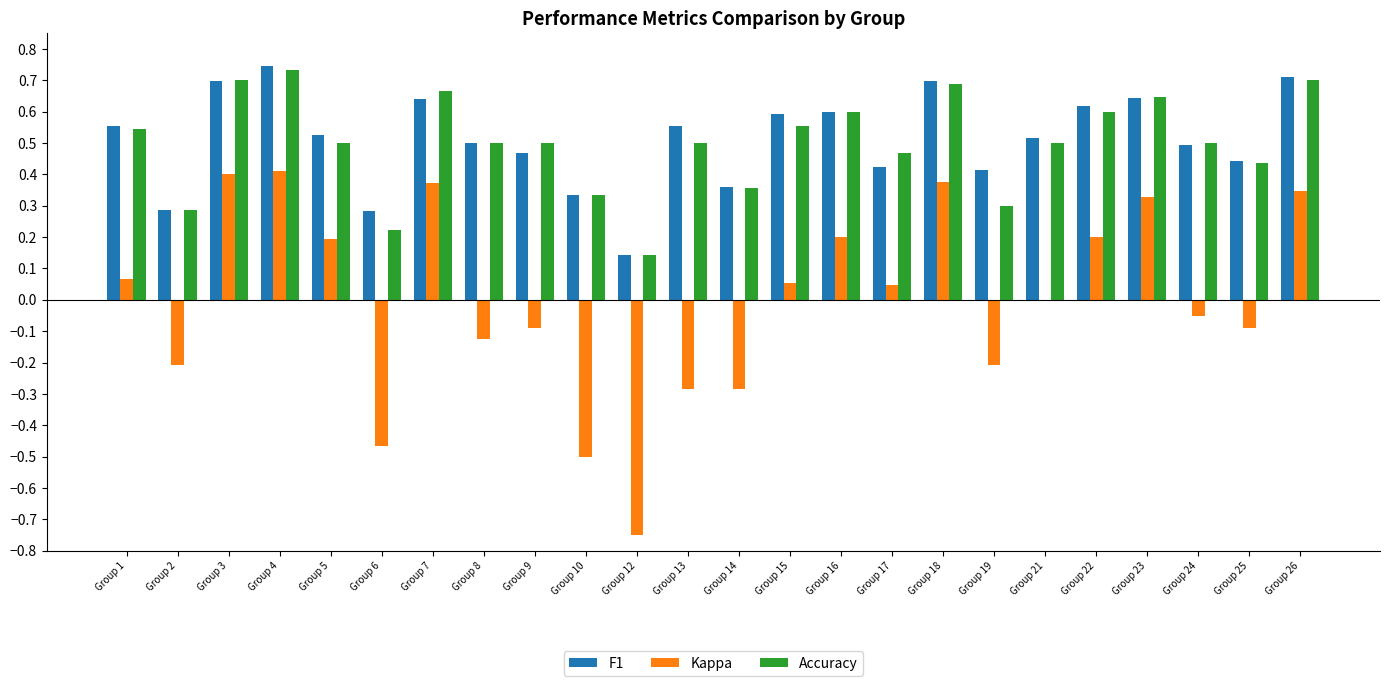

True or false: Kappa has a value of -0.2 at Group 2.

True